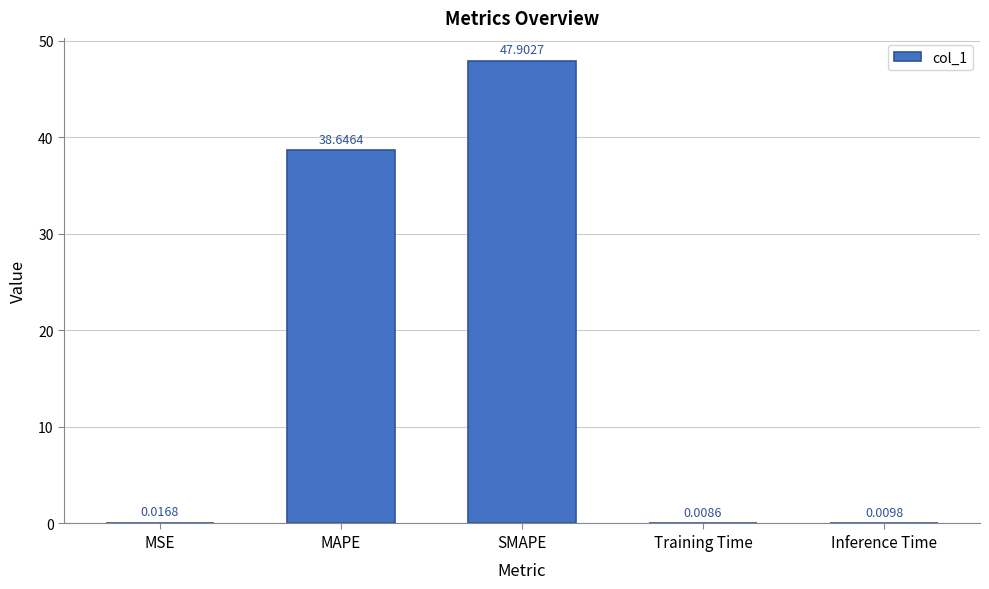

At which category does the chart reach its peak across all series?

SMAPE